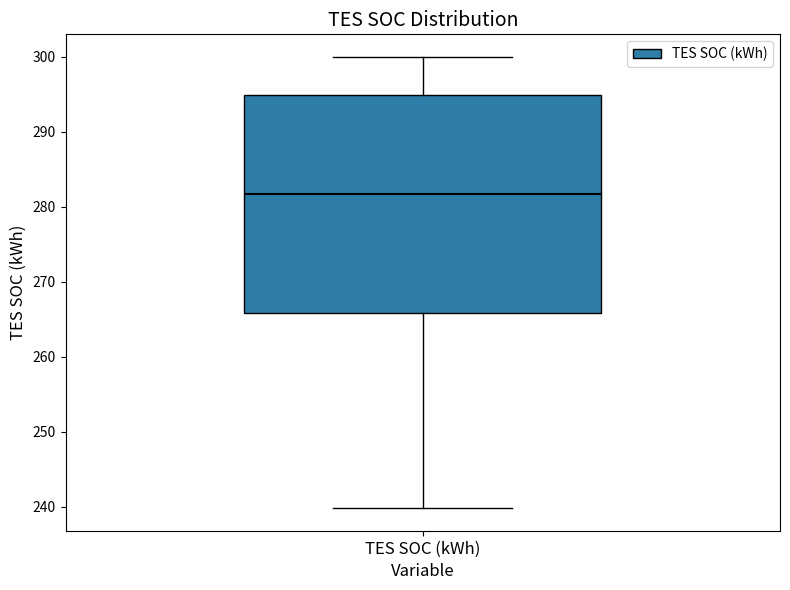

Read this box plot against the y-axis: the position of the median line, the range covered by the box, and the ends of both whiskers. The values are not printed on the chart, so give them approximately, as read against the axis.

median 282, box 266 to 295, whiskers 240 to 300